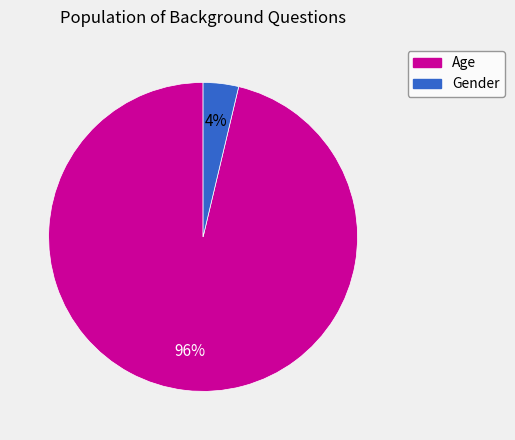

Which category has the biggest portion of the pie?

Age